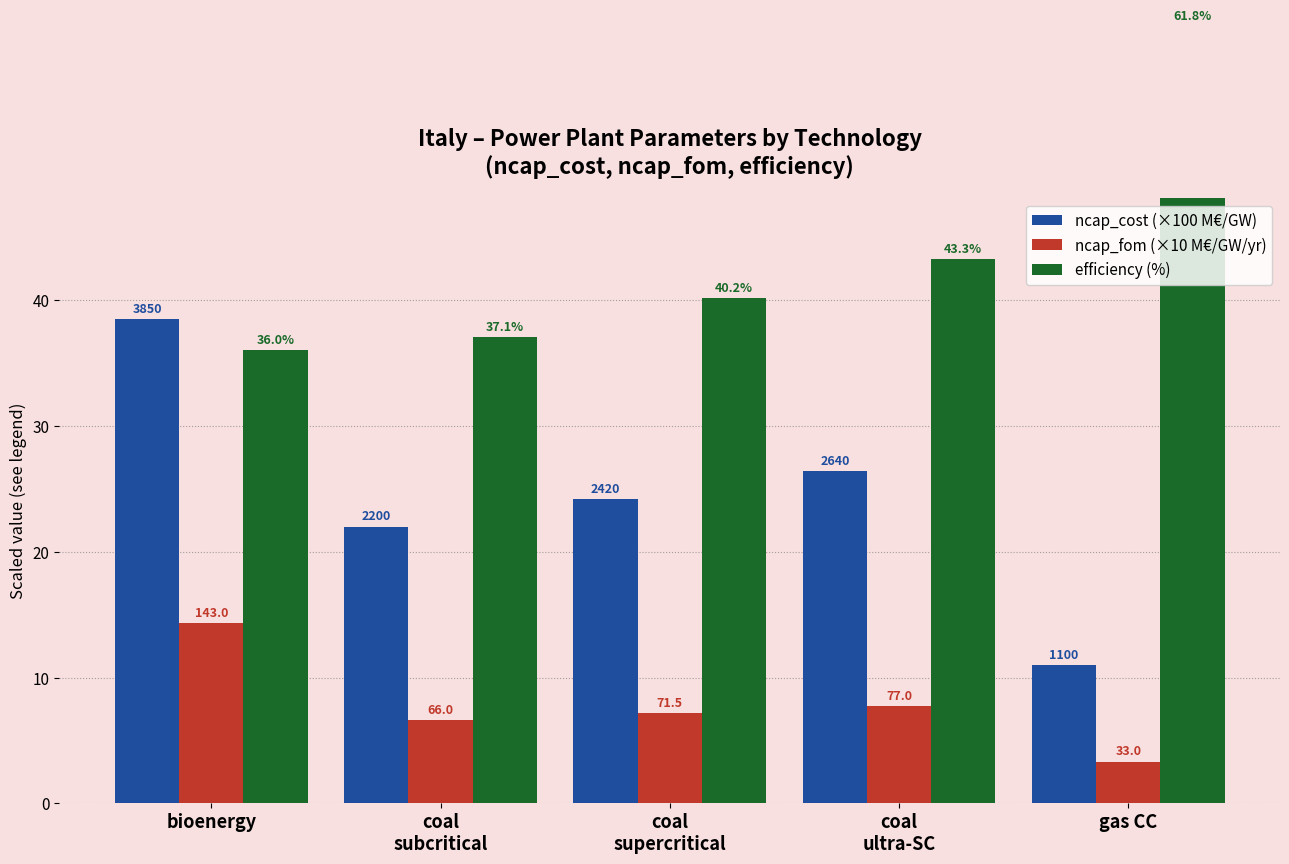

The value of ncap_cost (×100 M€/GW) at coal
supercritical is 24.2. True or false?

True